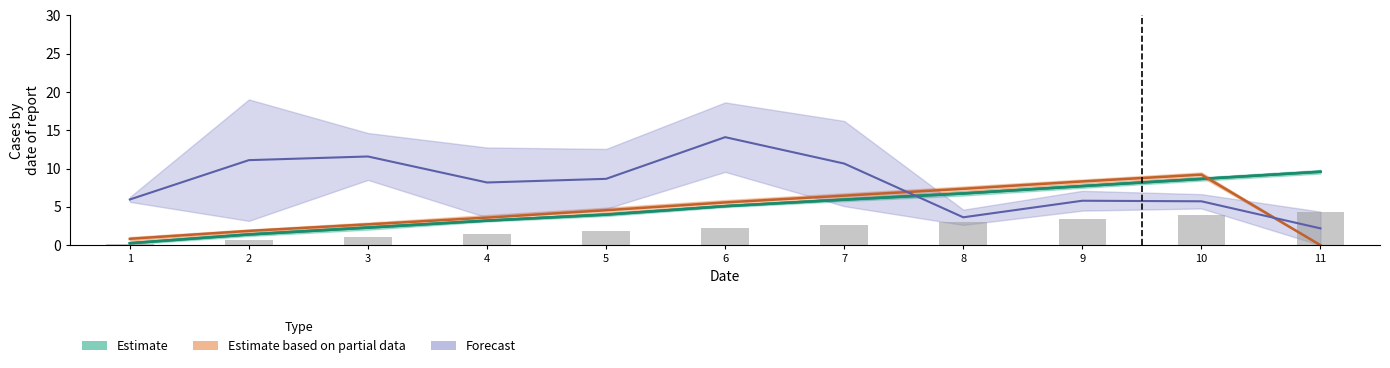

Are the bars grouped side by side (vs. stacked)?

Yes